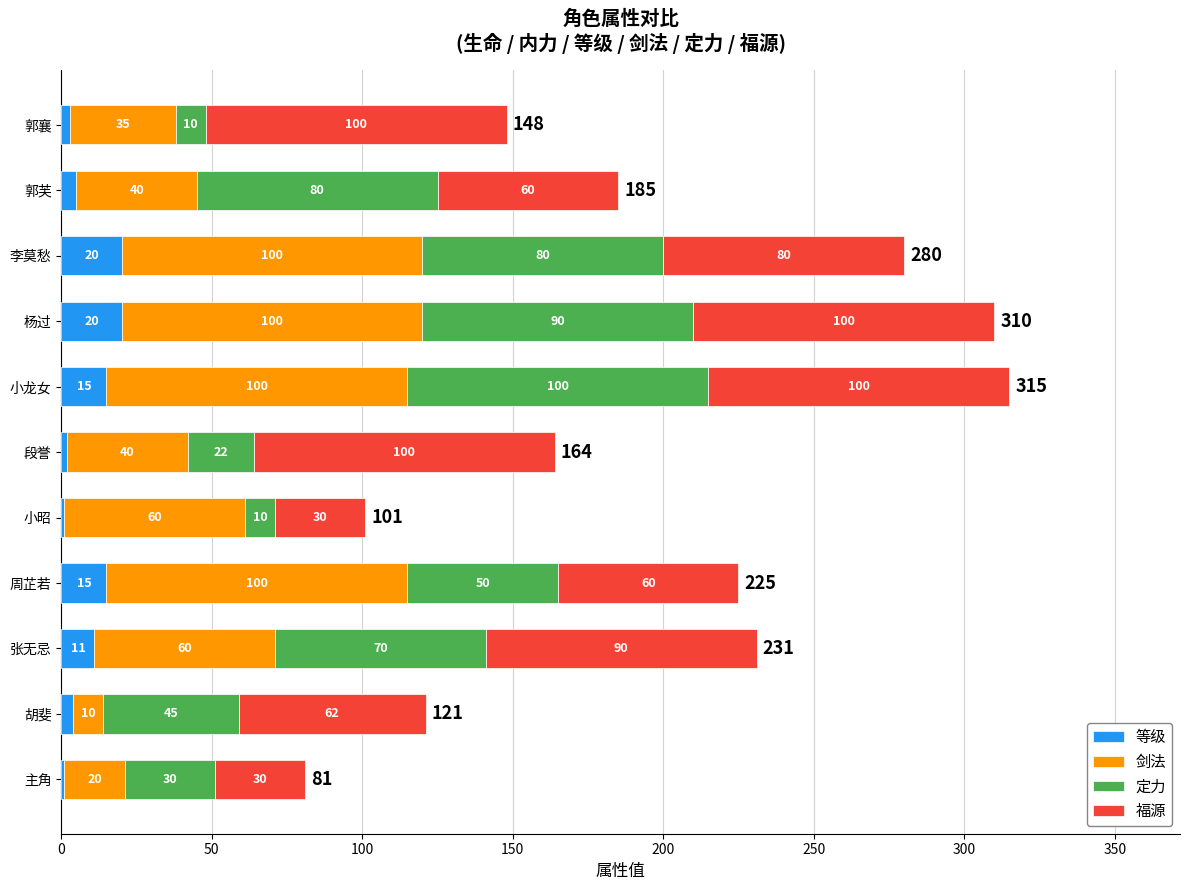

What is the total value across all series at 主角?

81